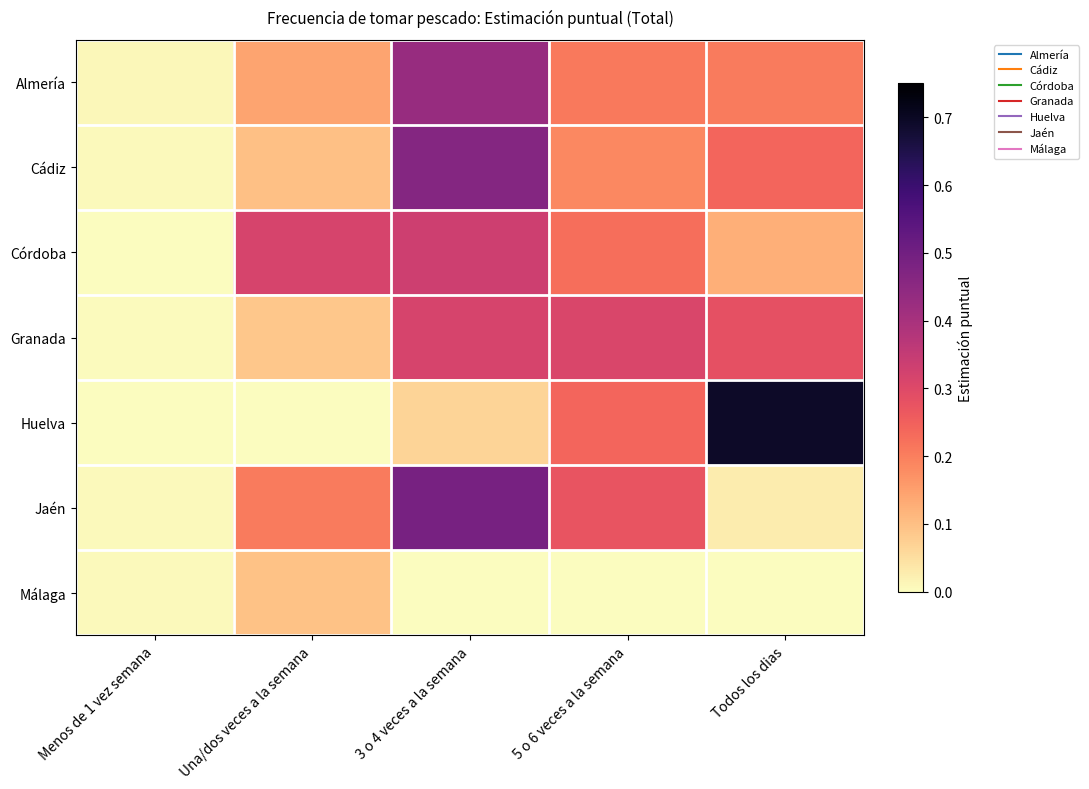

Count the number of categories in the chart.

5